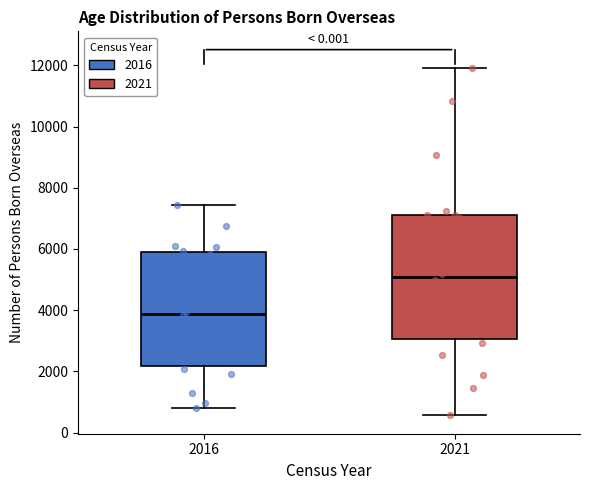

Which box's median line is the lowest?

2016